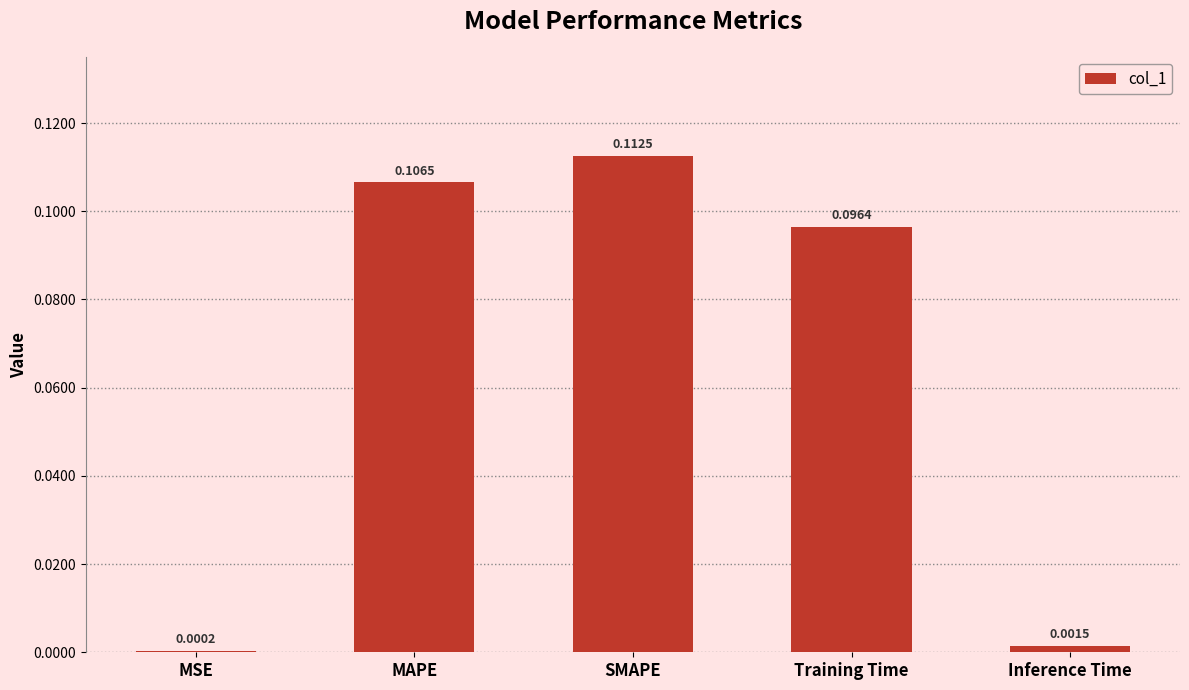

Which has a higher value, Inference Time or MAPE?

MAPE